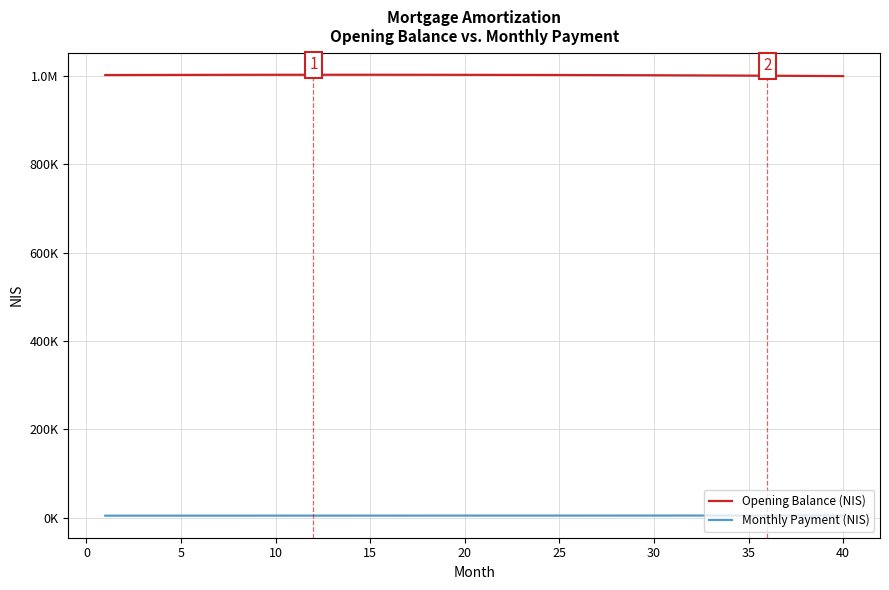

What is the value of the Opening Balance (NIS) point at the 19th from the left?

1002367.8